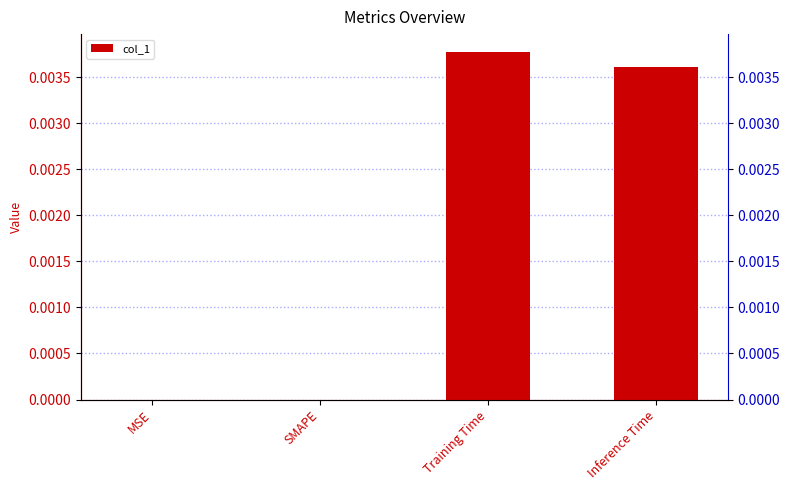

Which category has the lowest value across all series?

MSE